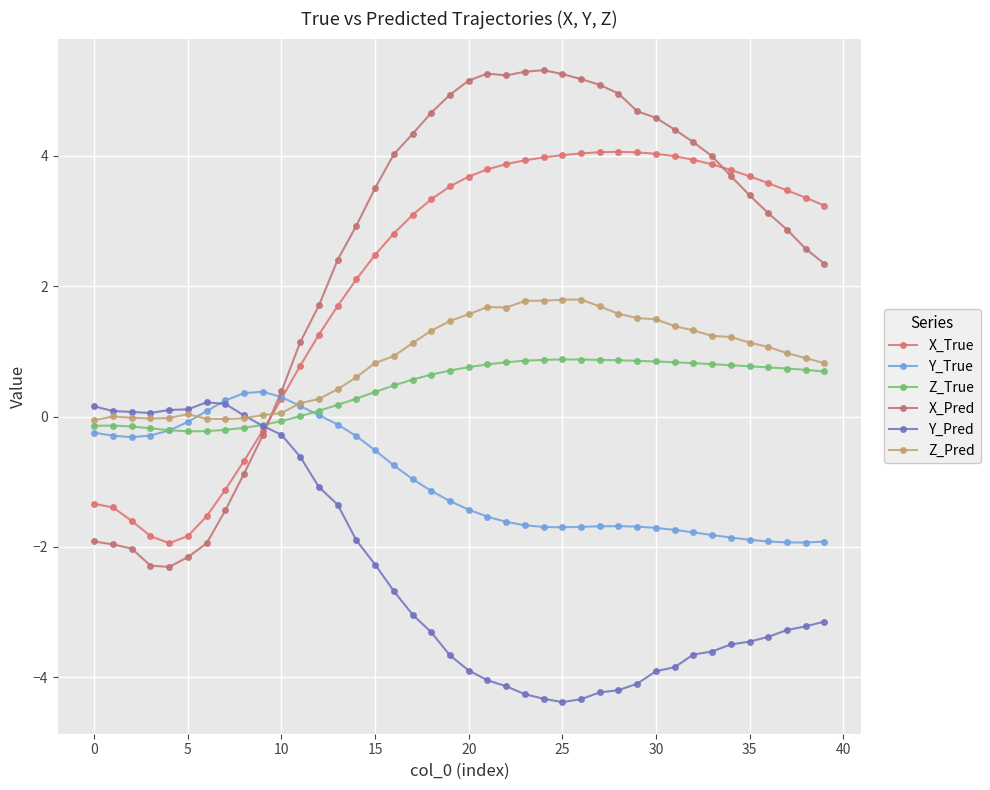

Does the chart have visible grid lines?

Yes